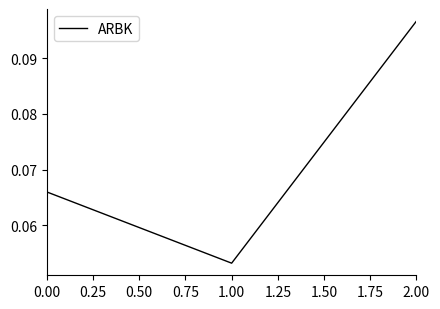

Which label corresponds to the largest value in the chart?

2.00